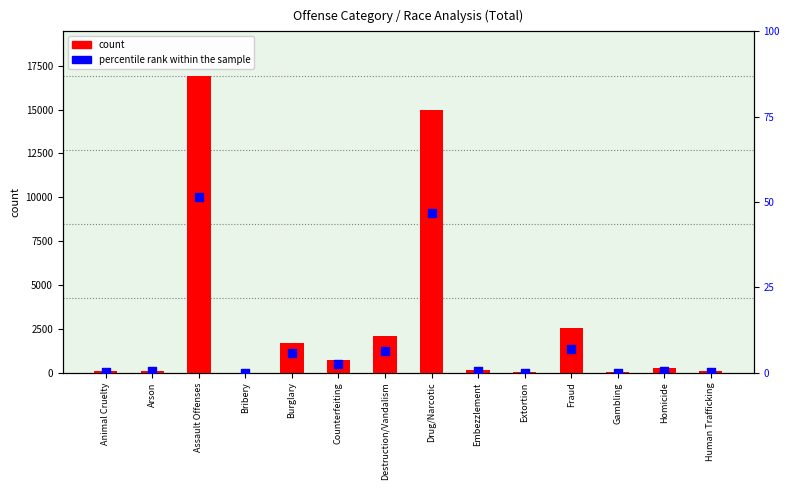

Which series reaches the maximum Y coordinate?

count